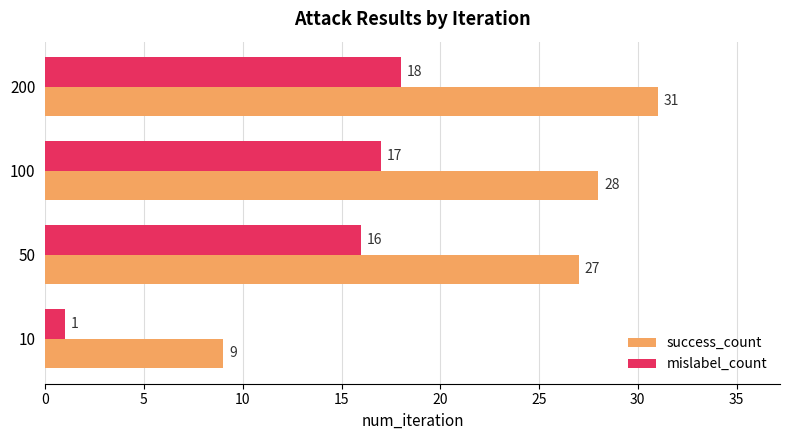

At how many categories does at least one series exceed 10?

3